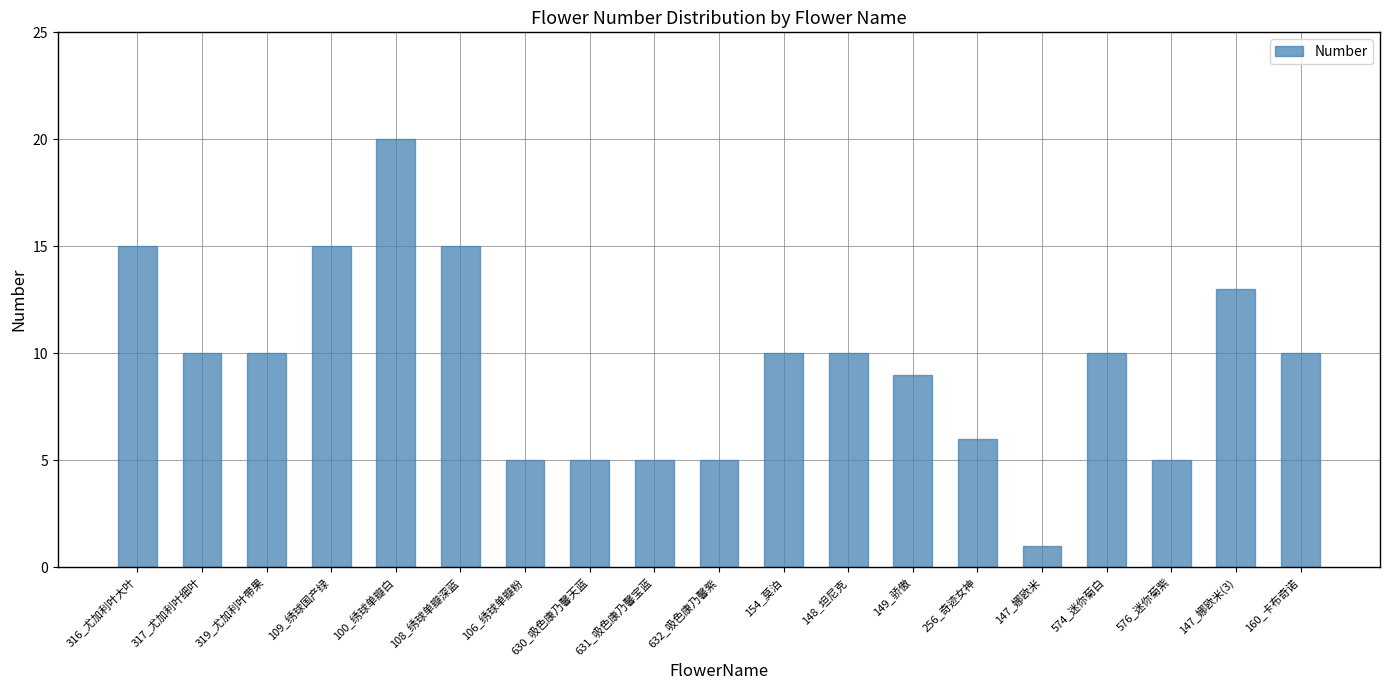

What is the label of the 16th bar from the left?

574_迷你菊白